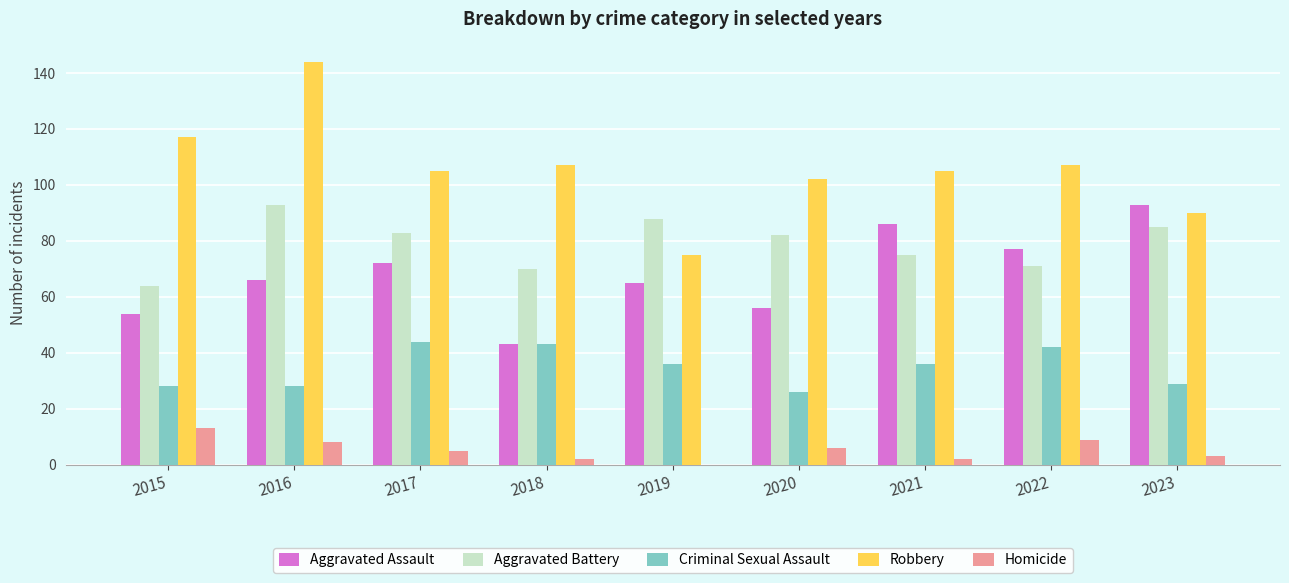

Where does the Criminal Sexual Assault series first go above 36?

2017